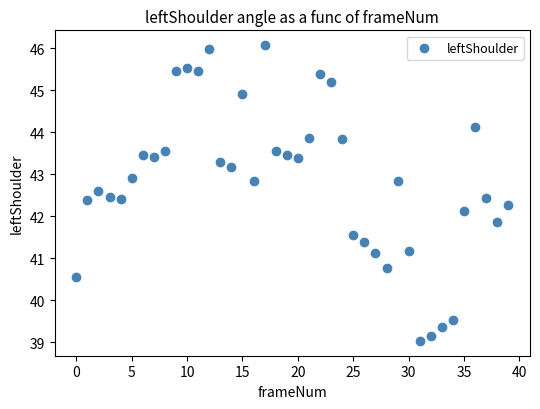

What is the range of Y values (max minus min)?

7.0